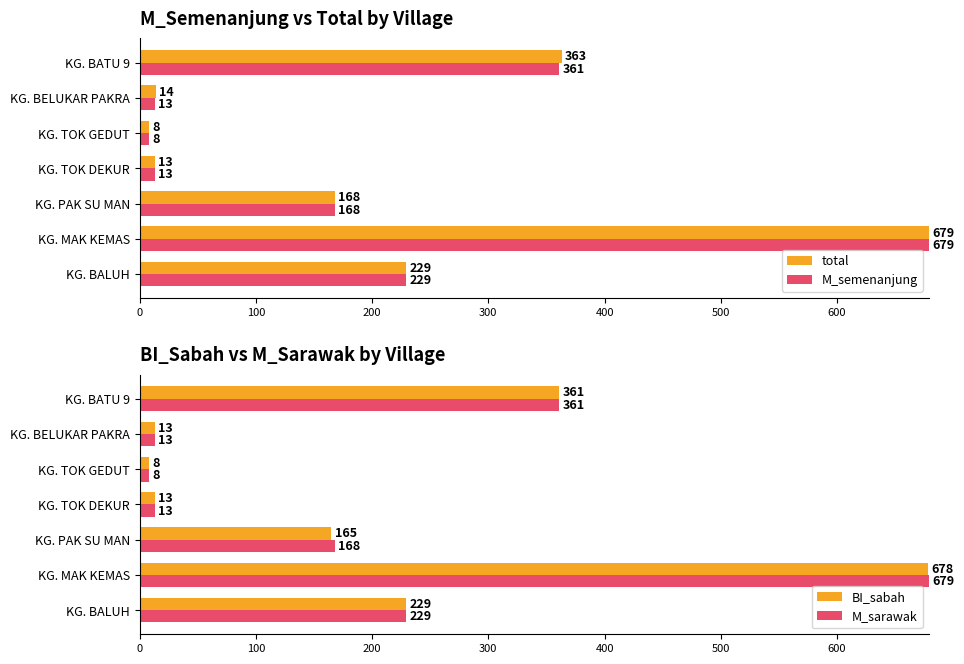

What is the difference between the second highest and second lowest values in the M_semenanjung series?

348